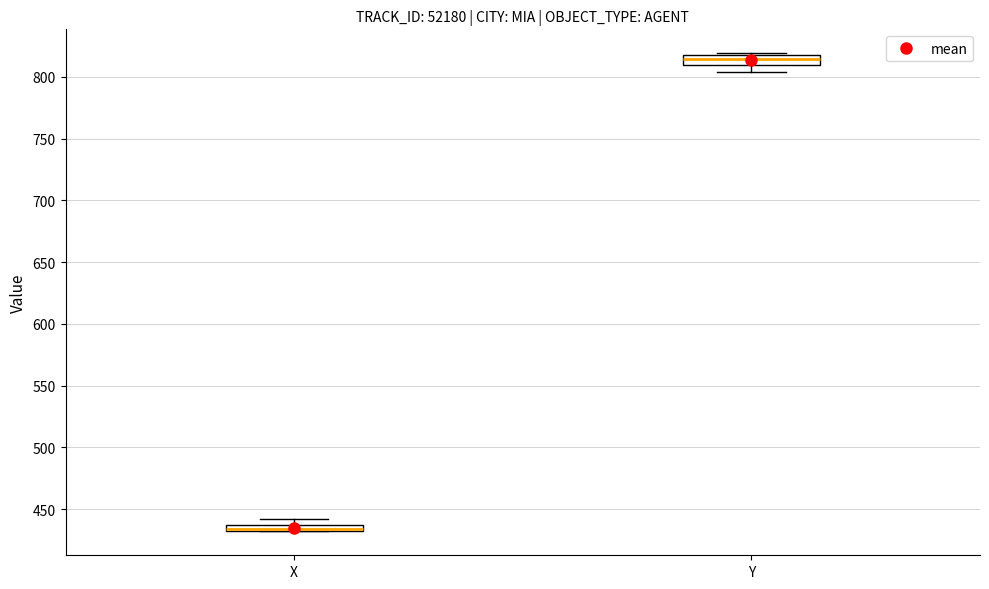

Where is the upper edge of the box for X on the y-axis? The values are not printed on the chart, so give them approximately, as read against the axis.

435